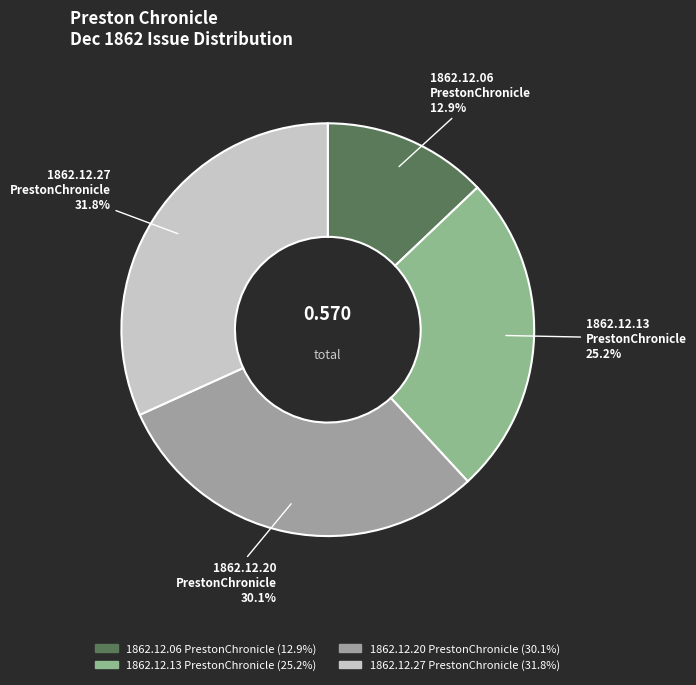

Combined, do 1862.12.06 PrestonChronicle and 1862.12.27 PrestonChronicle account for over 50%?

No